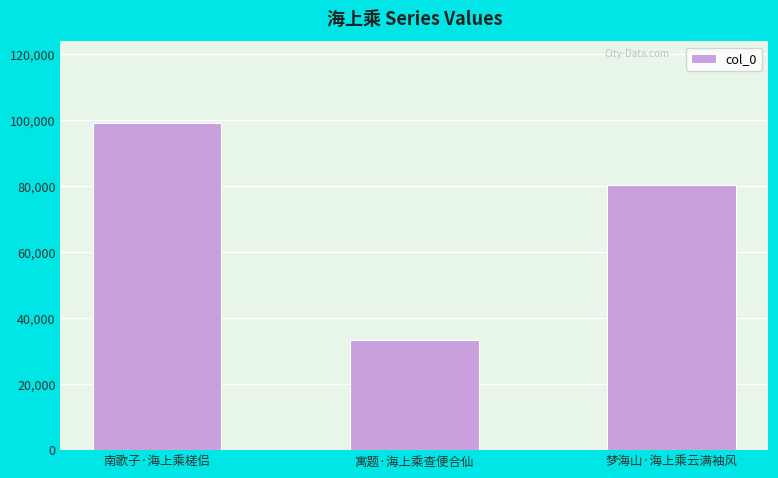

Which label corresponds to the largest value in the chart?

南歌子·海上乘槎侣